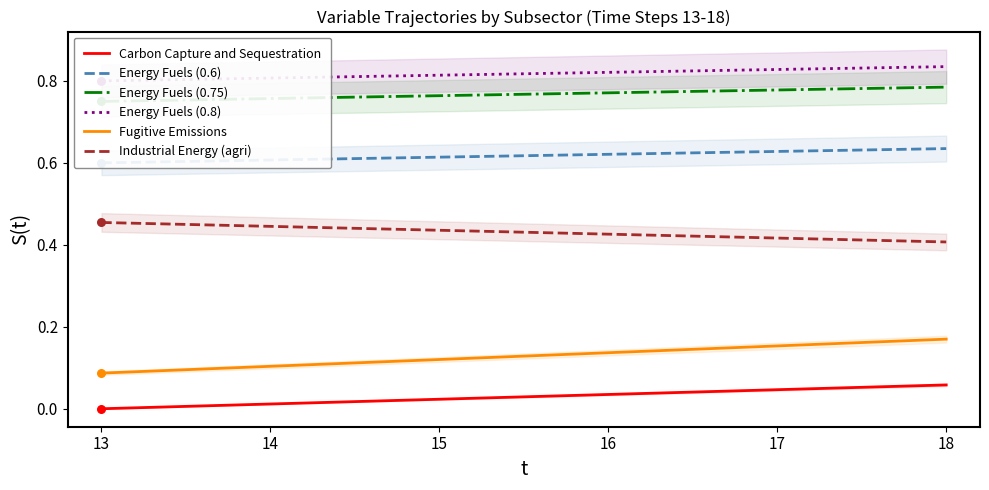

Is the value of Carbon Capture and Sequestration at 16 greater than the value of Industrial Energy (agri) at 14?

No